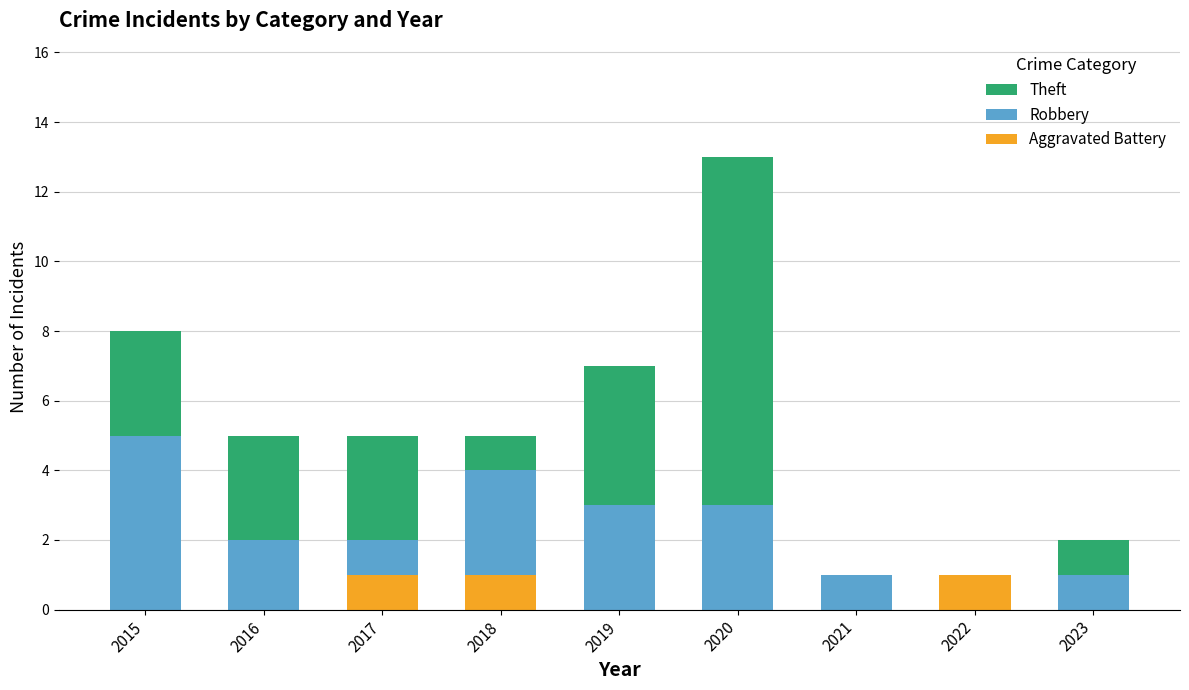

True or false: Aggravated Battery has a value of 1 at 2023.

False